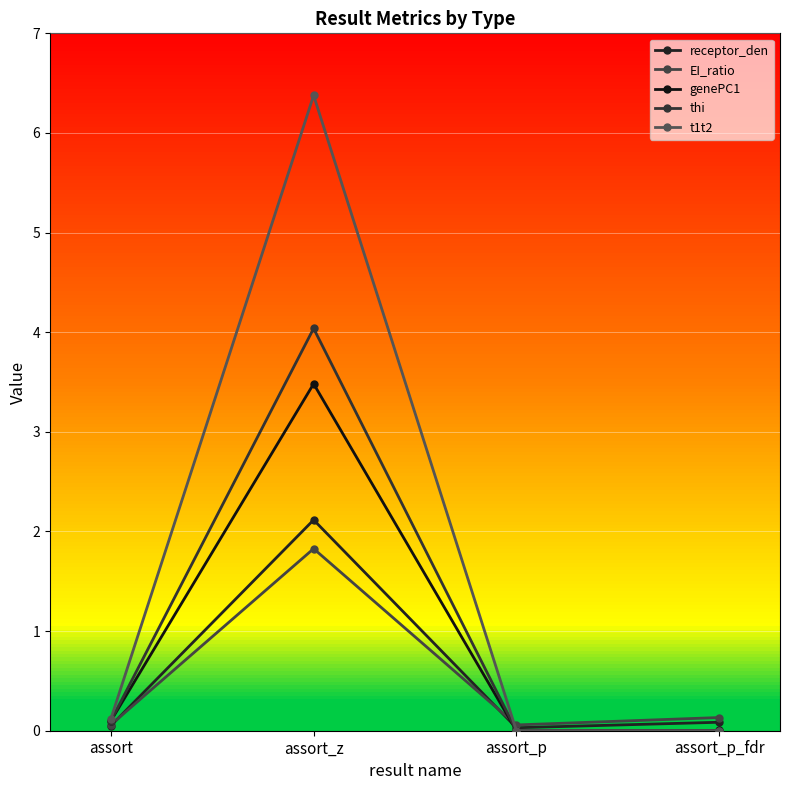

How many interior local valleys does the thi series have?

1